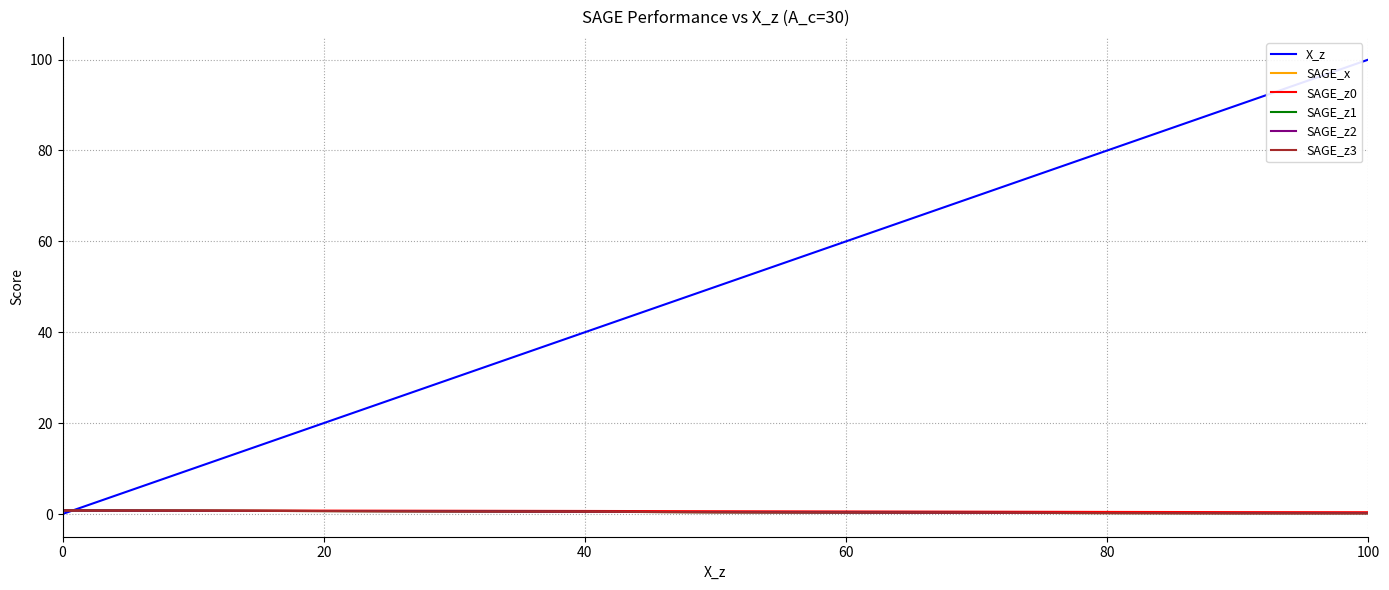

Which series has the largest range (max minus min)?

X_z